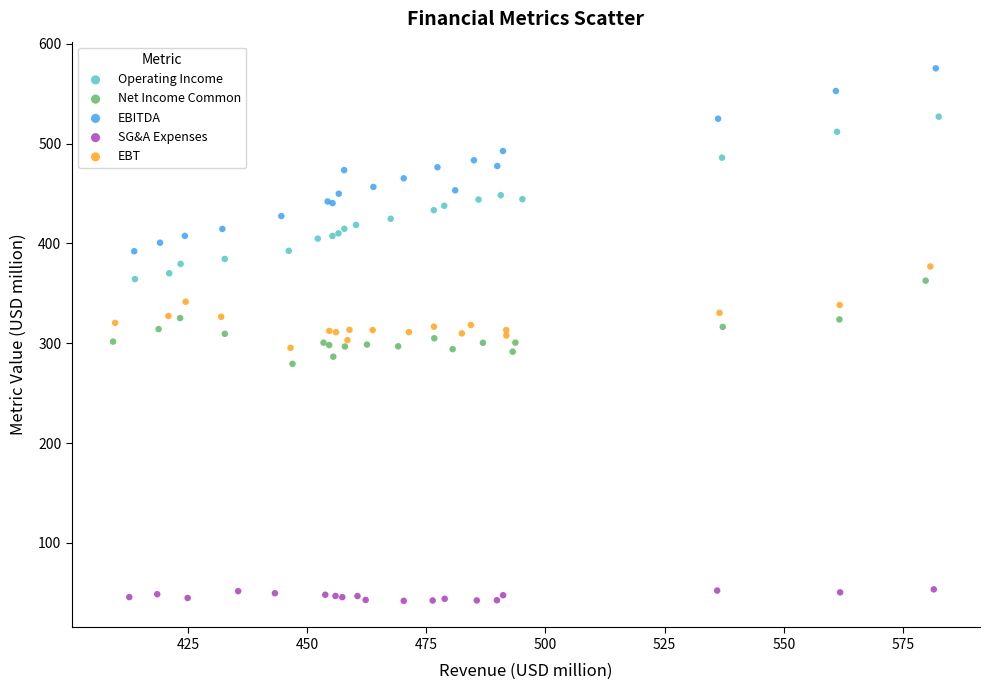

Which series has the largest Y range (max minus min)?

EBITDA